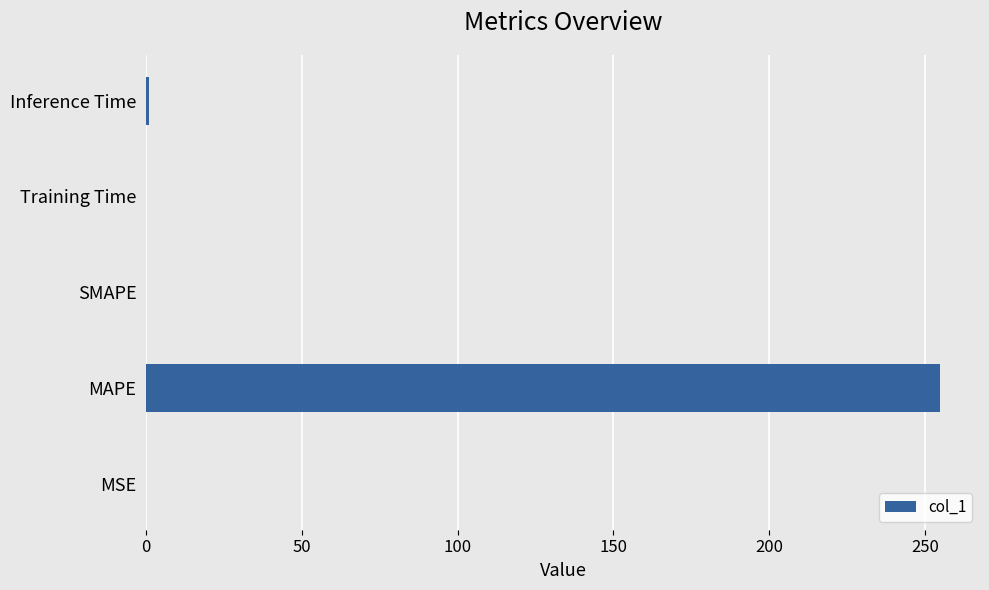

True or false: the data shows 255.0 at MAPE.

True